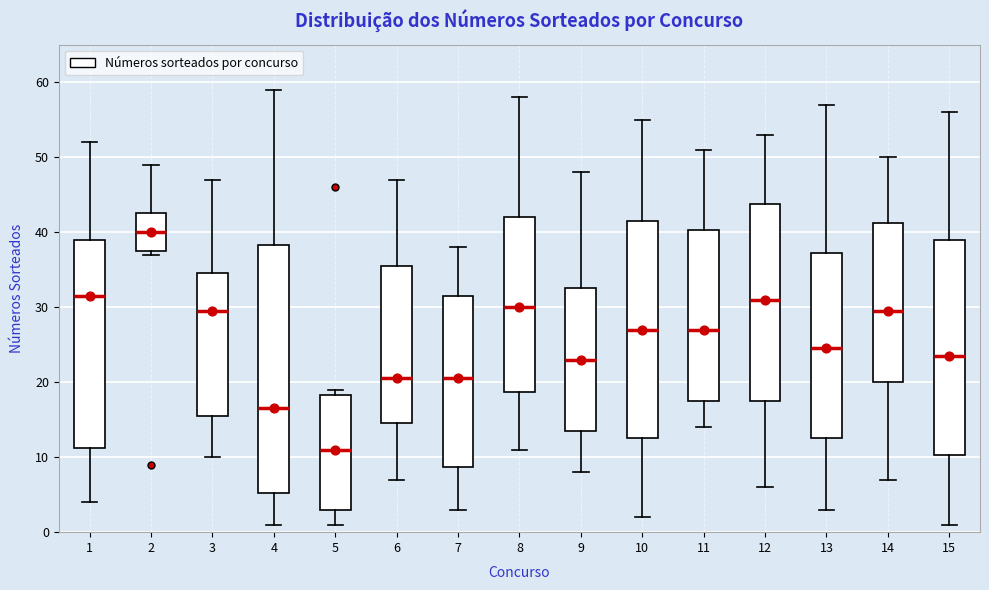

Which box's median line is the highest?

2